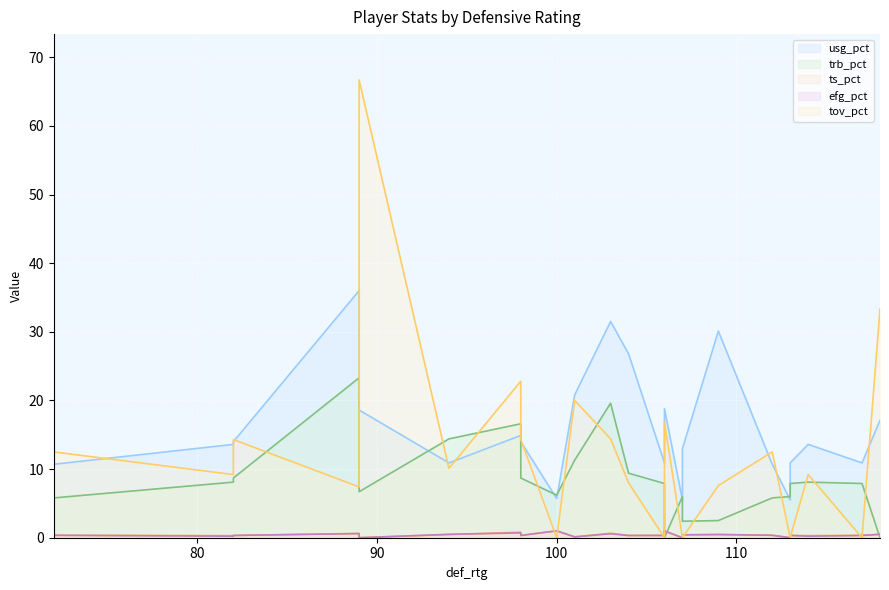

Reading left to right, extract all data points from this chart.

usg_pct: 10.7	13.6	14.0	36.0	18.6	10.9	14.9	14.0	5.7	20.8	31.5	26.8	10.9	18.8	5.5	13.0	30.1	10.7	5.5	10.9	13.6	10.9	17.1
trb_pct: 5.8	8.1	8.7	23.3	6.7	14.4	16.6	8.7	6.2	11.3	19.6	9.4	7.9	0.0	6.0	2.4	2.5	5.8	6.0	7.9	8.1	7.9	0.0
ts_pct: 0.4	0.3	0.3	0.6	0.0	0.5	0.8	0.3	1.0	0.1	0.7	0.3	0.3	1.0	0.0	0.4	0.5	0.4	0.0	0.3	0.3	0.3	0.5
efg_pct: 0.4	0.2	0.3	0.6	0.0	0.5	0.7	0.3	1.0	0.1	0.6	0.3	0.3	1.0	0.0	0.4	0.5	0.4	0.0	0.3	0.2	0.3	0.5
tov_pct: 12.5	9.2	14.3	7.4	66.7	10.1	22.8	14.3	0.0	20.0	14.4	8.0	0.0	16.8	0.0	0.0	7.6	12.5	0.0	0.0	9.2	0.0	33.3